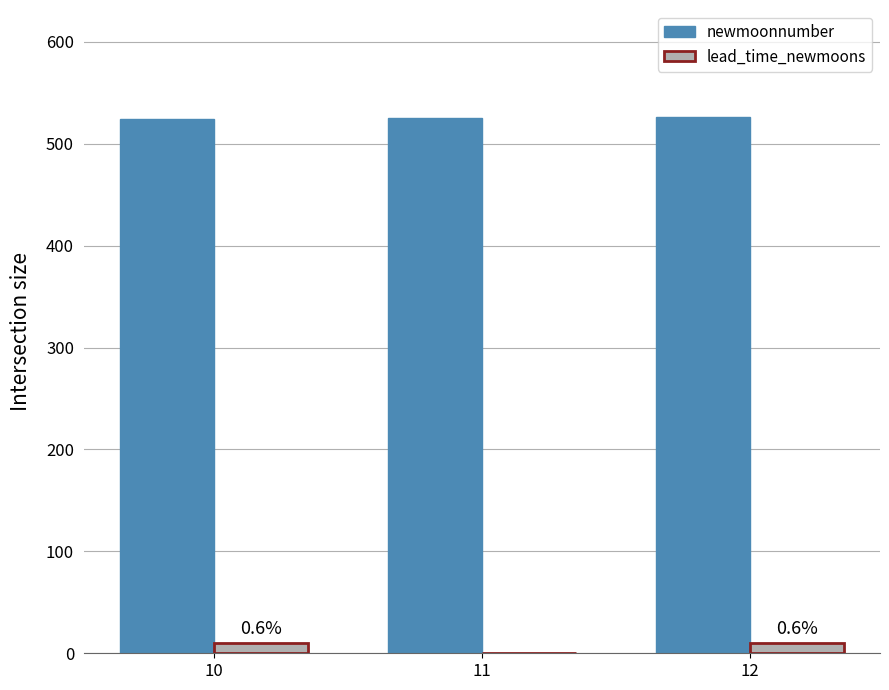

Count the lead_time_newmoons values in the range 0 to 10.

3